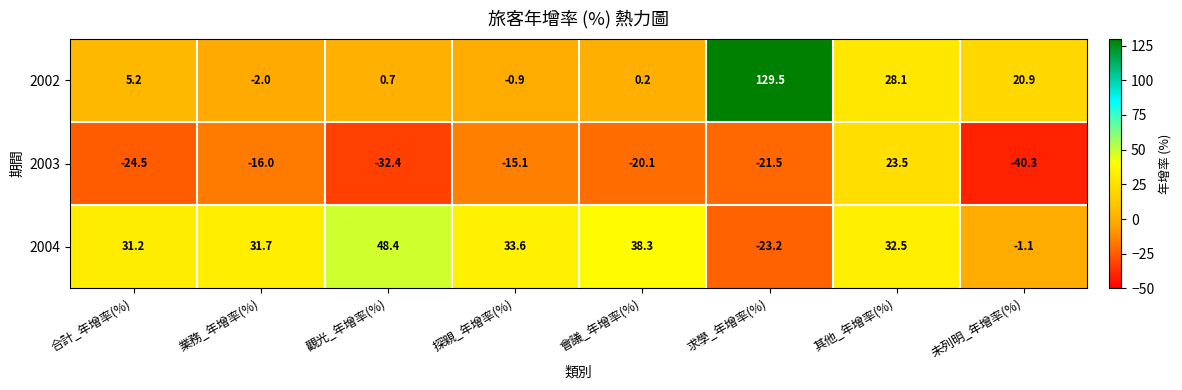

Which series has the largest total across all categories?

2004